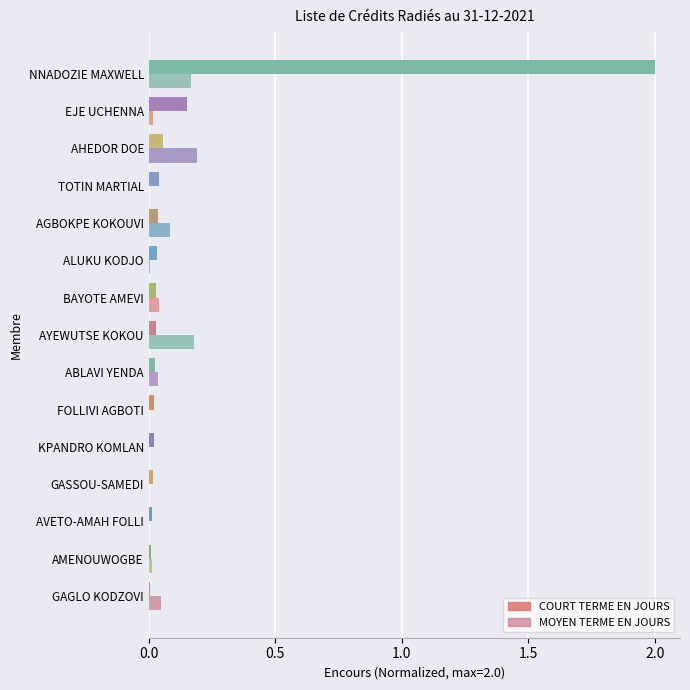

What is the greatest value displayed?

2.0